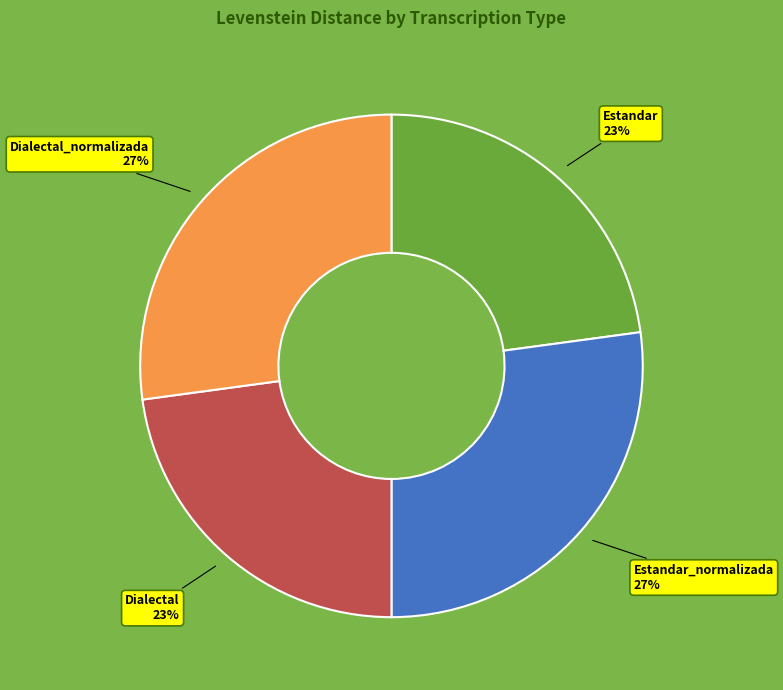

Is there a majority slice in this chart?

No